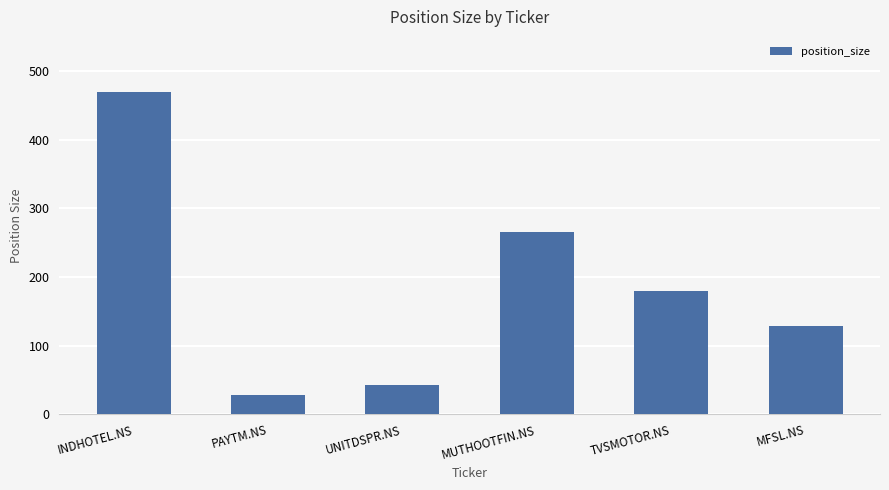

What is the maximum value shown in the chart?

469